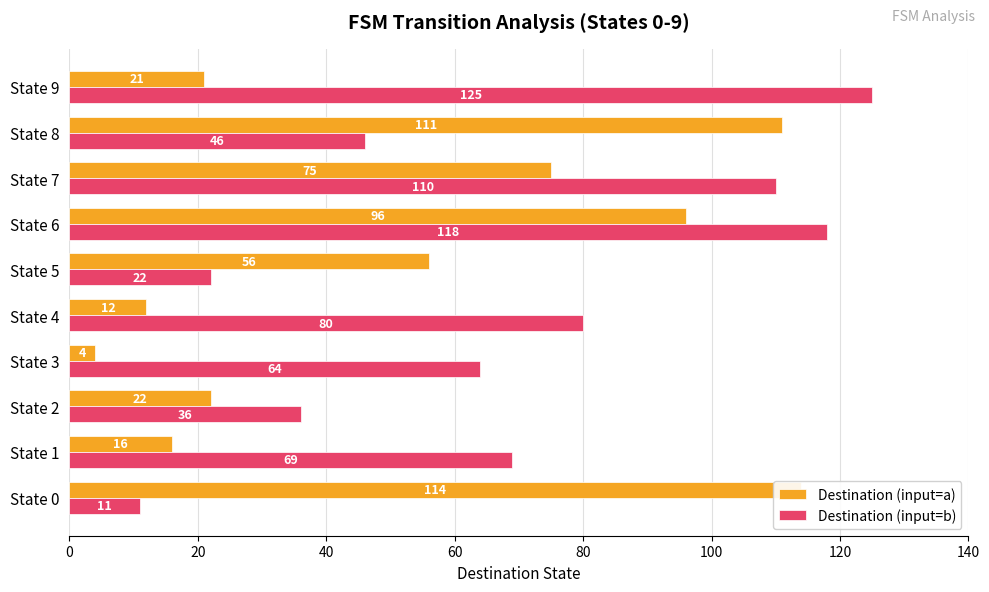

What is the lowest value of the Destination (input=b) series?

11